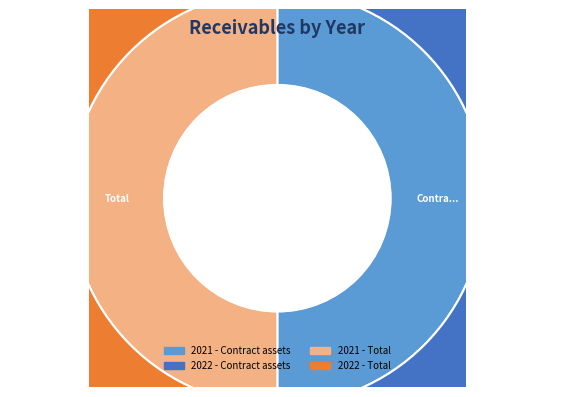

Which series has the widest spread of values?

2022